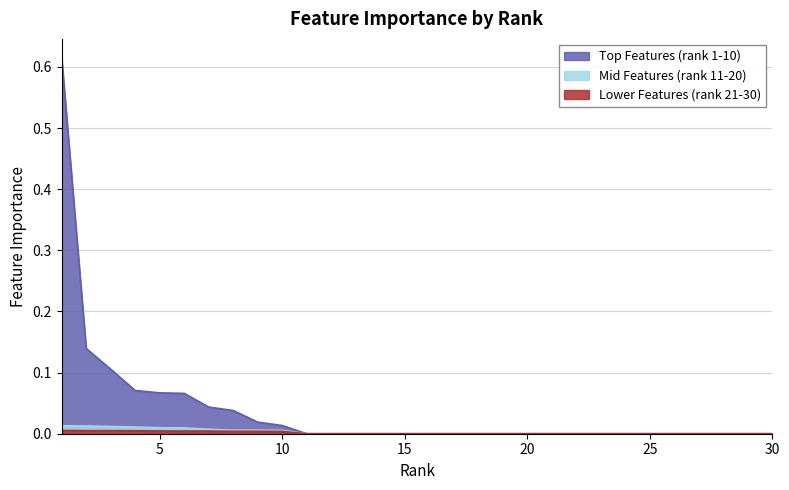

True or false: Mid Features (rank 11-20) has more than 0 interior local peaks.

False